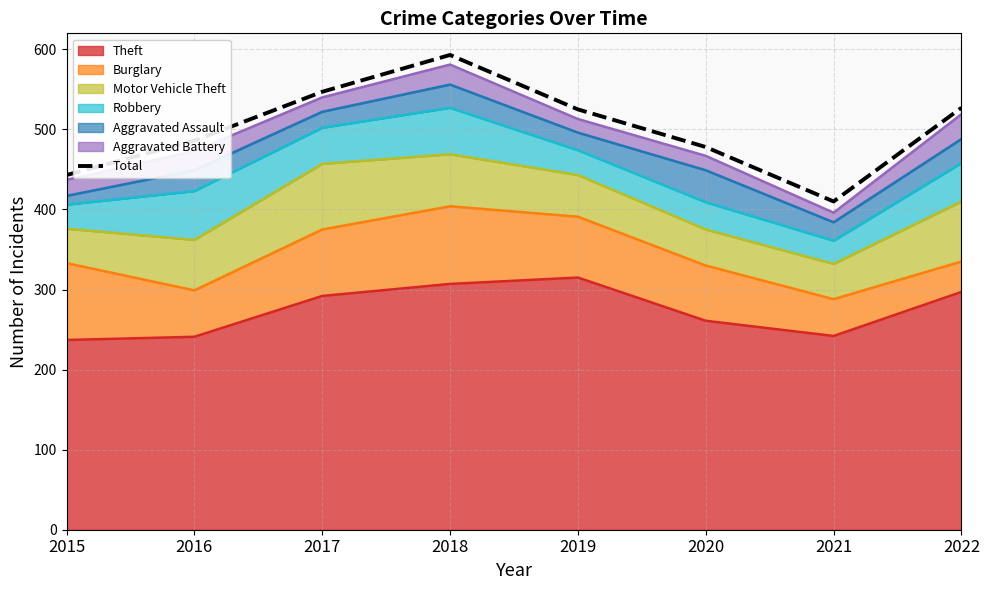

The chart shows a value of 705 at 2020. True or false?

False